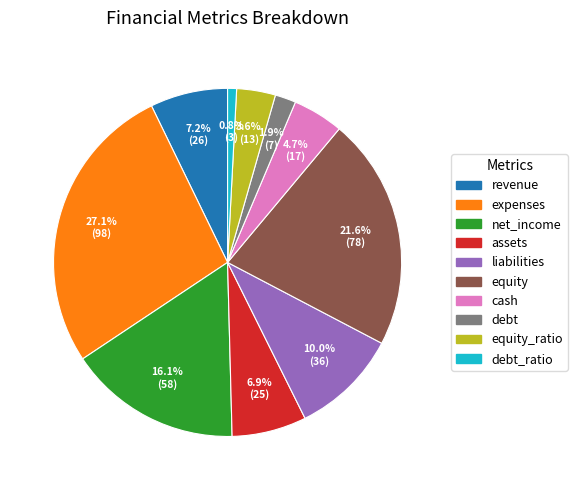

Does any single category account for the majority?

No